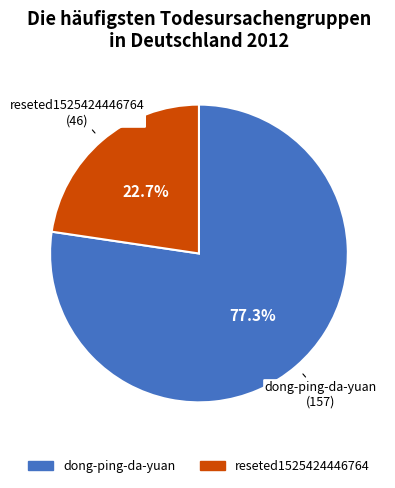

Which has a higher value, dong-ping-da-yuan or reseted1525424446764?

dong-ping-da-yuan